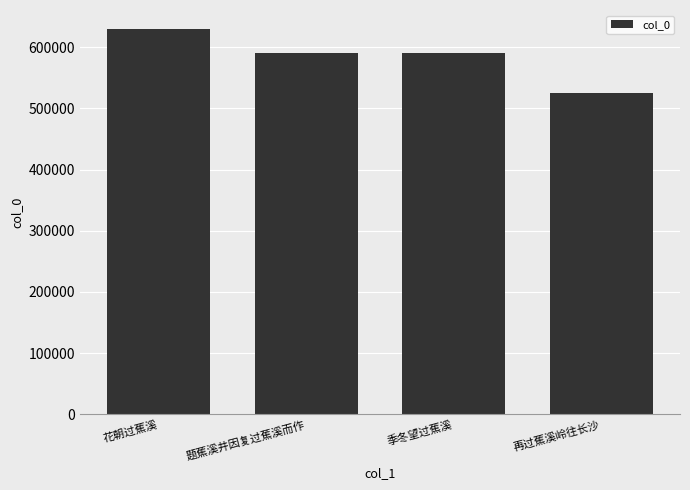

What is the change in value from 季冬望过蕉溪 to 再过蕉溪岭往长沙?

-64990